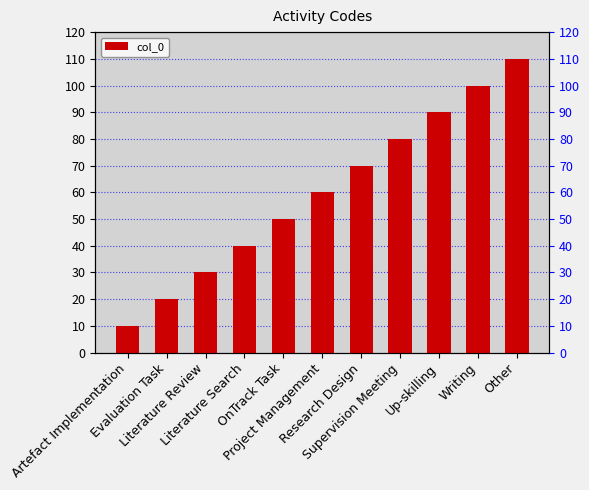

Rank the categories by value from highest to lowest.

Other, Writing, Up-skilling, Supervision Meeting, Research Design, Project Management, OnTrack Task, Literature Search, Literature Review, Evaluation Task, Artefact Implementation